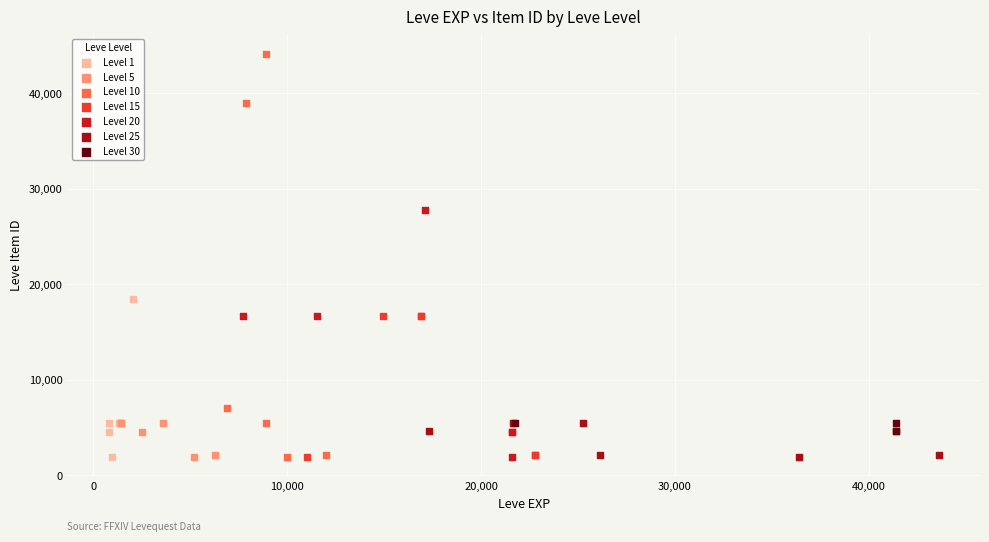

Which series reaches the maximum Y coordinate?

Level 10